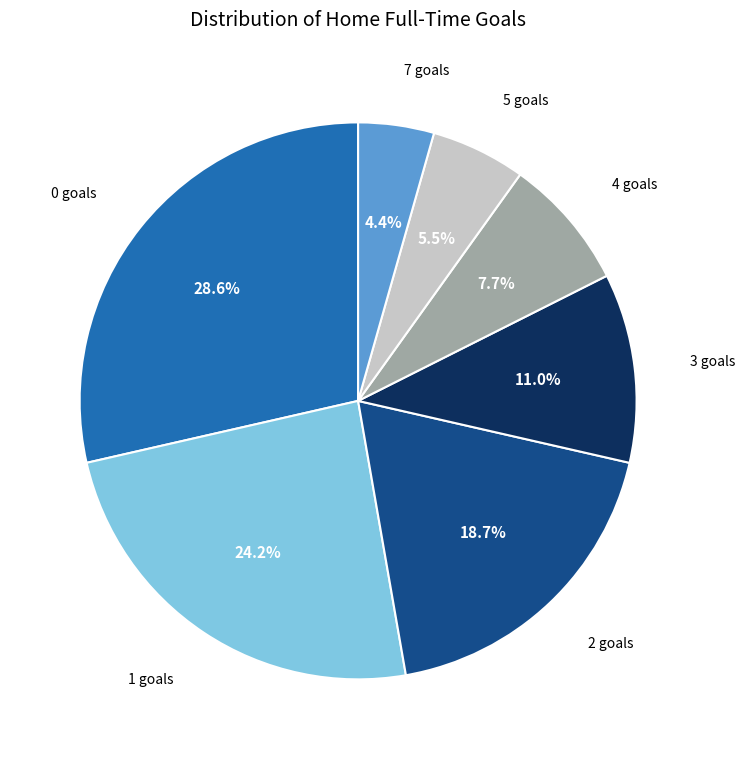

Is the sum of 3 and 1 greater than half?

No